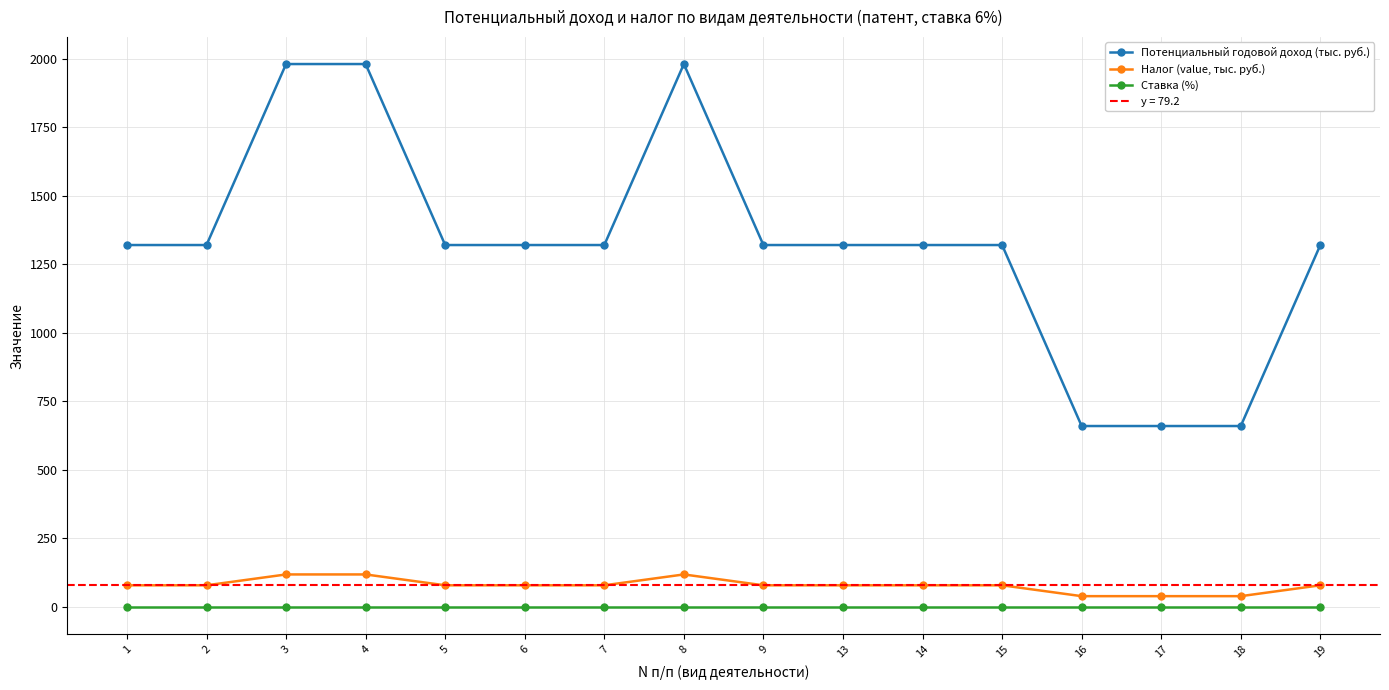

Which has a higher value, 16 or 3?

3